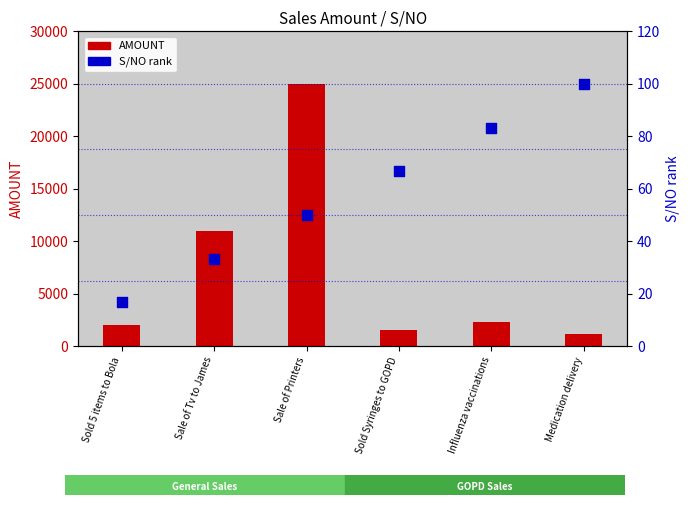

Which has a higher value, Sale of Tv to James or Sold 5 items to Bola?

Sale of Tv to James